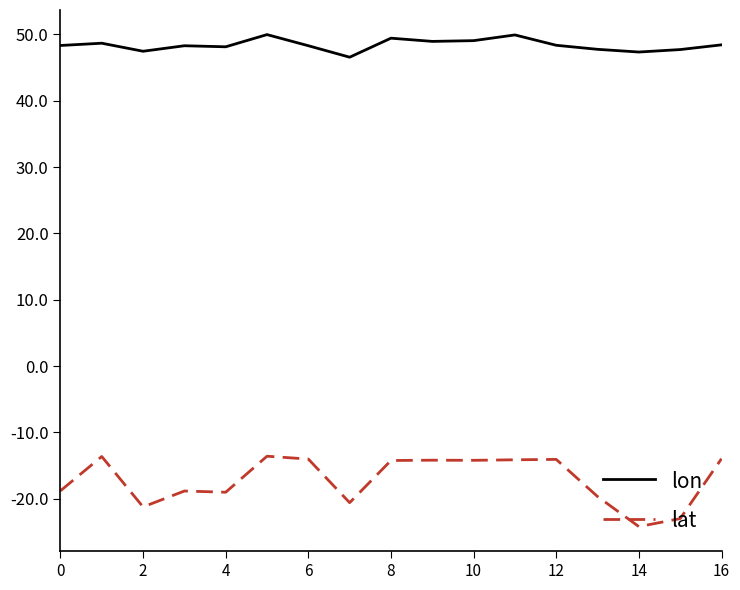

At how many categories does at least one series exceed 18?

17